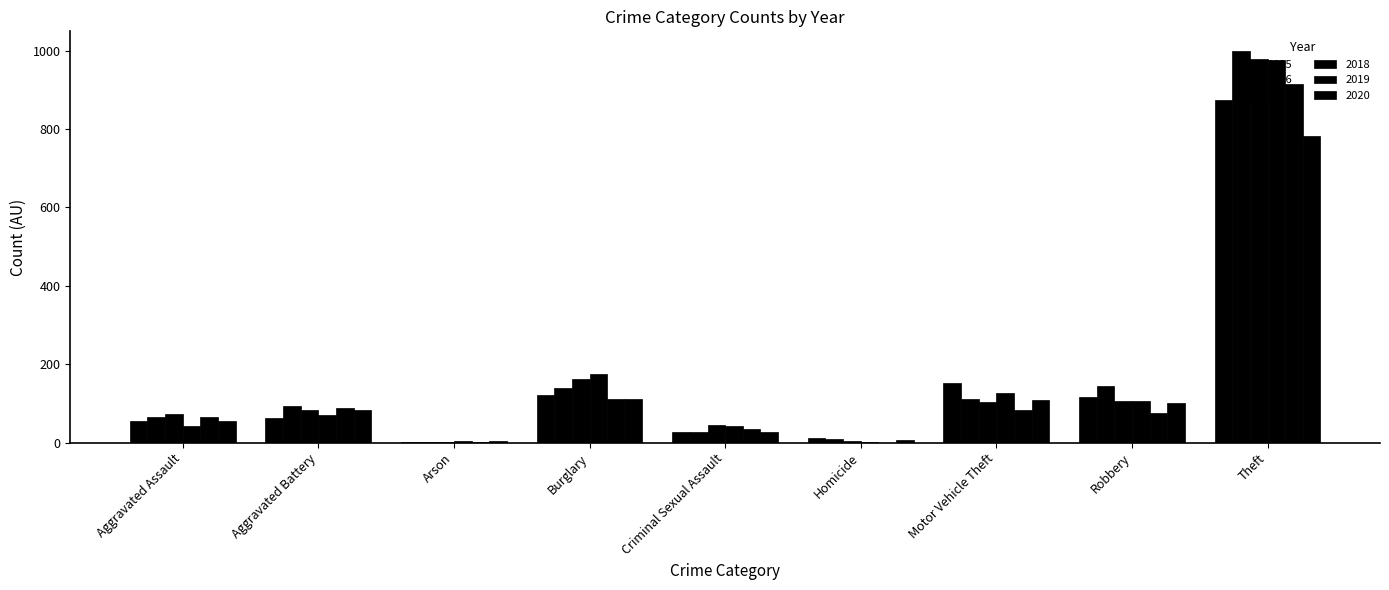

Are the bars grouped side by side (vs. stacked)?

Yes